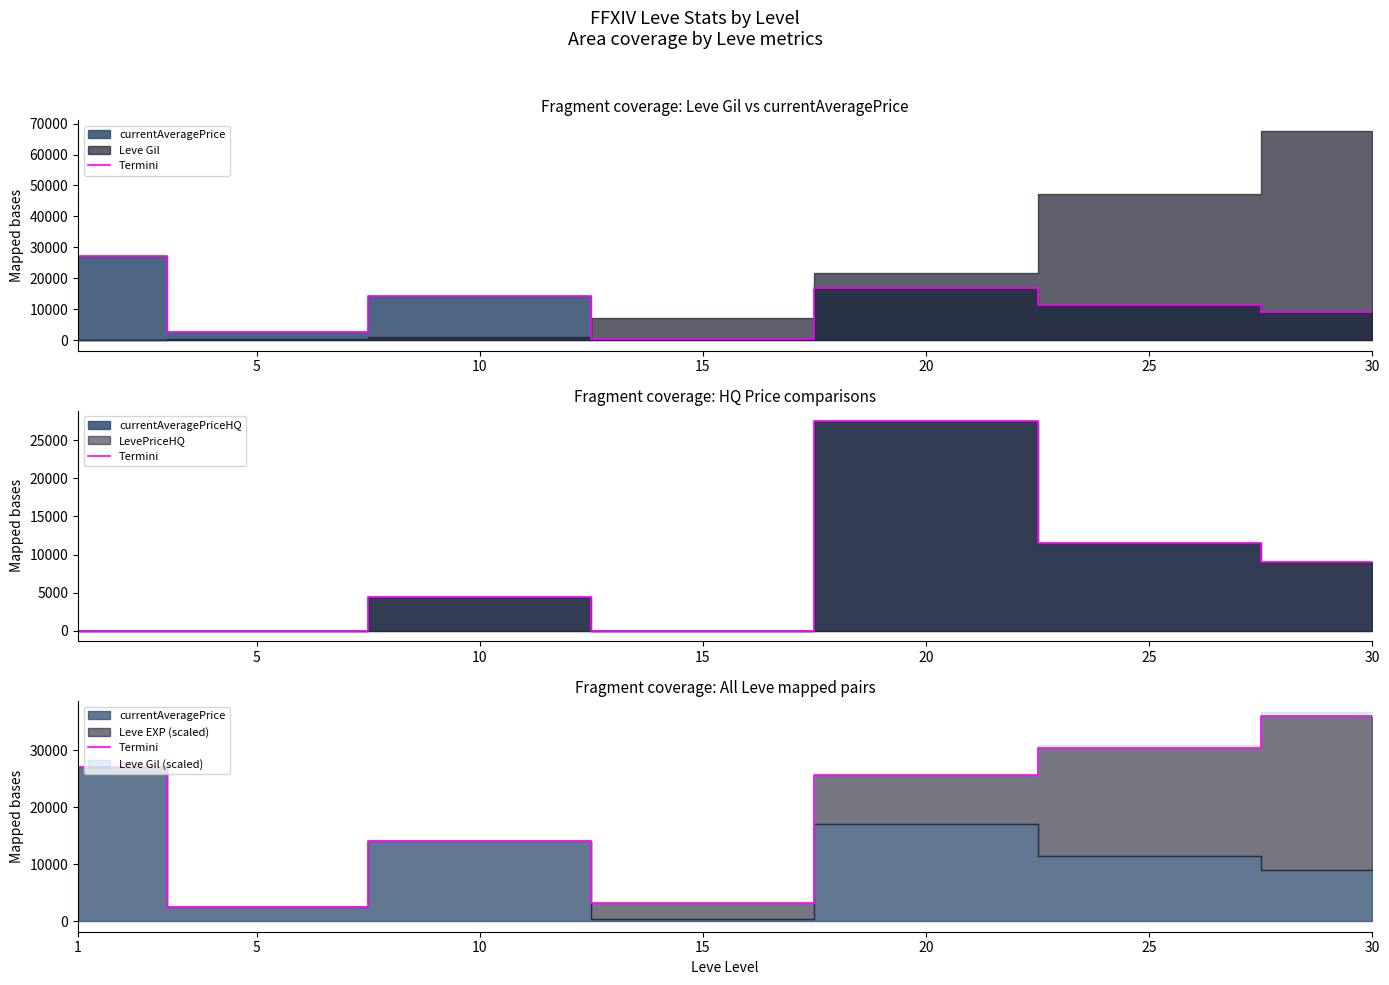

Which has a higher value, 15 or 20?

20